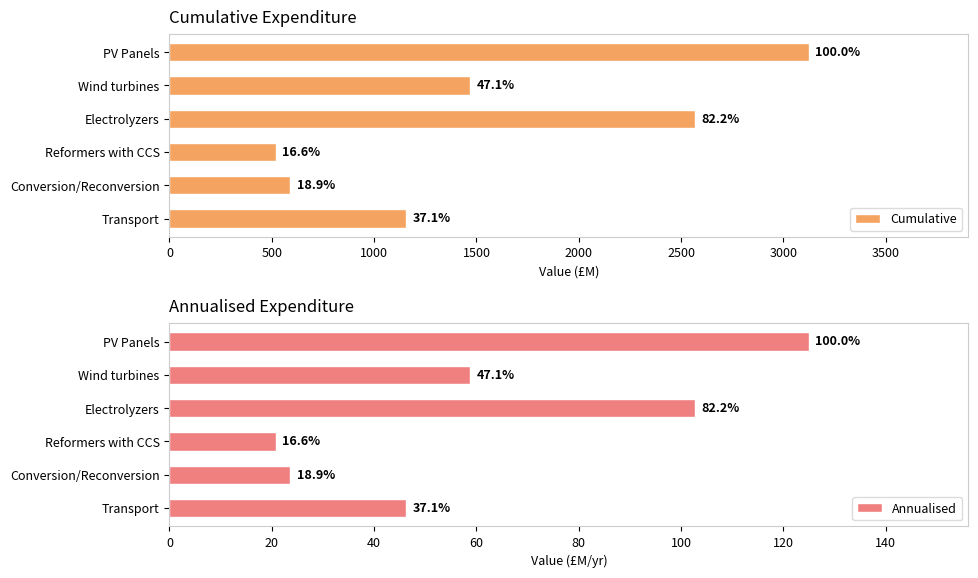

What is the value of the Annualised bar at the 6th from the left?

46.3